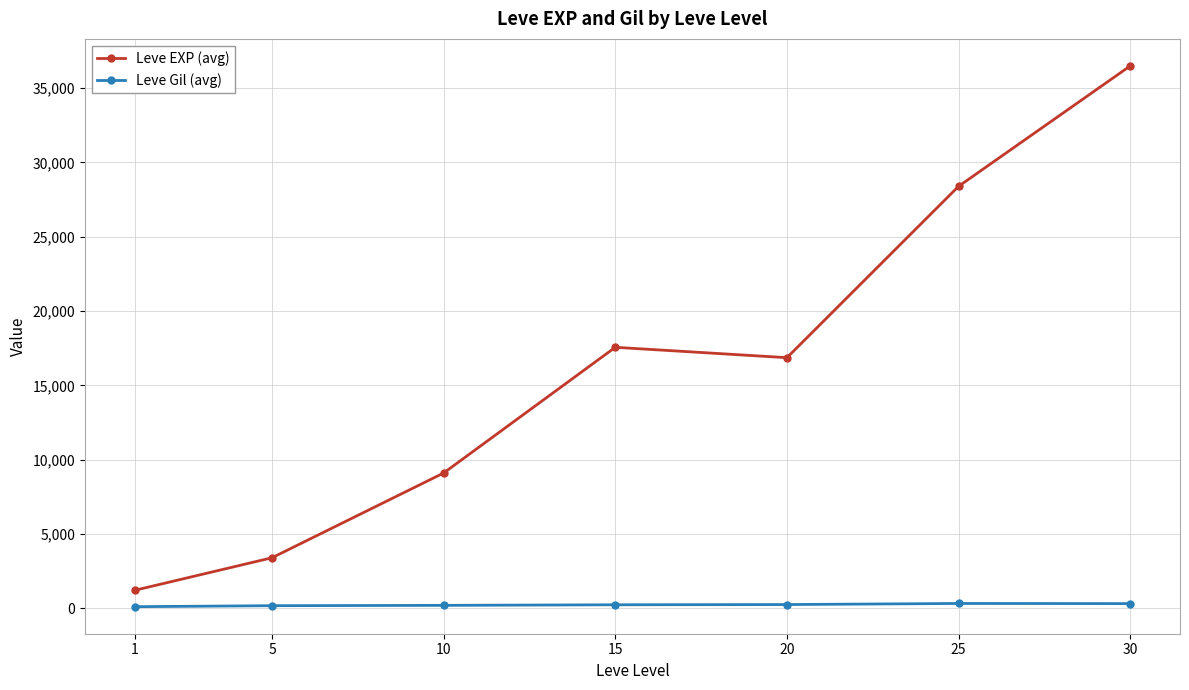

The Leve Gil (avg) series shows 257.0 at 20. True or false?

True